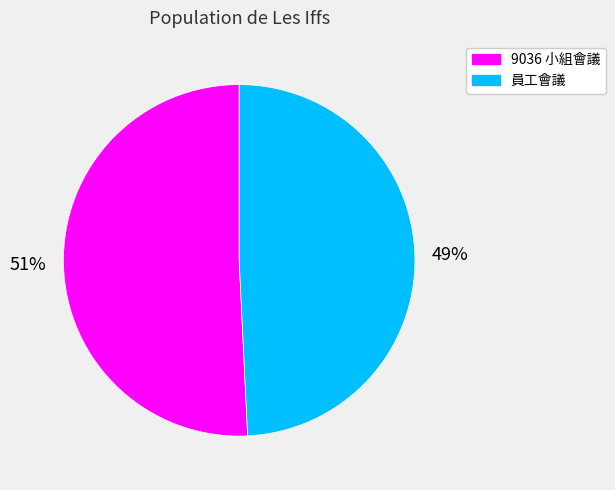

Is it true that 員工會議 is 62% of the pie?

False